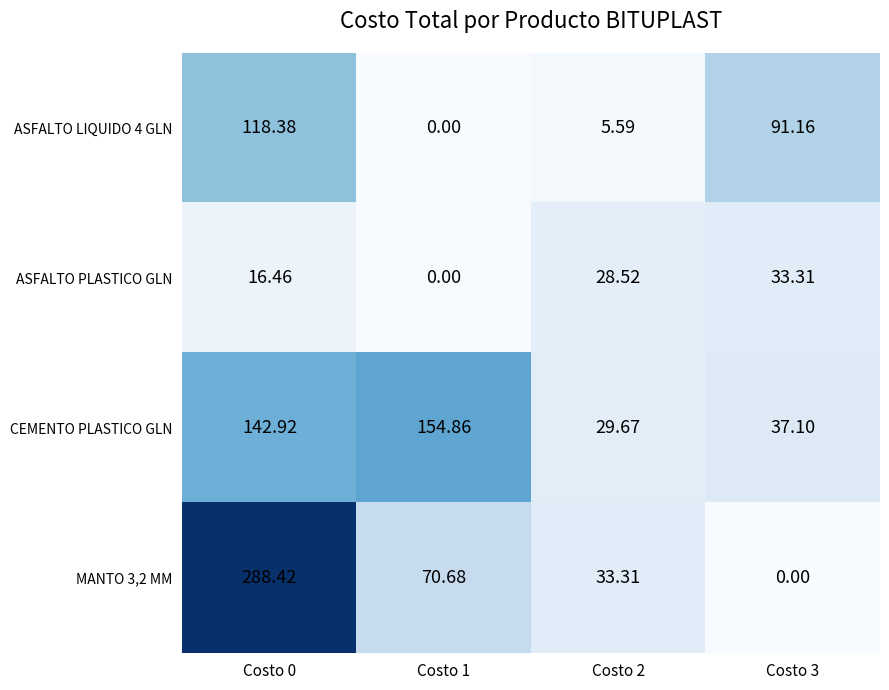

How many data points in MANTO 3,2 MM are less than 70?

2